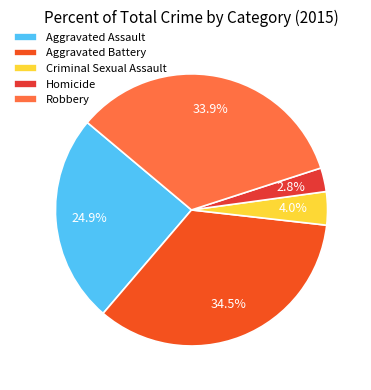

How many slices are in this pie chart?

5